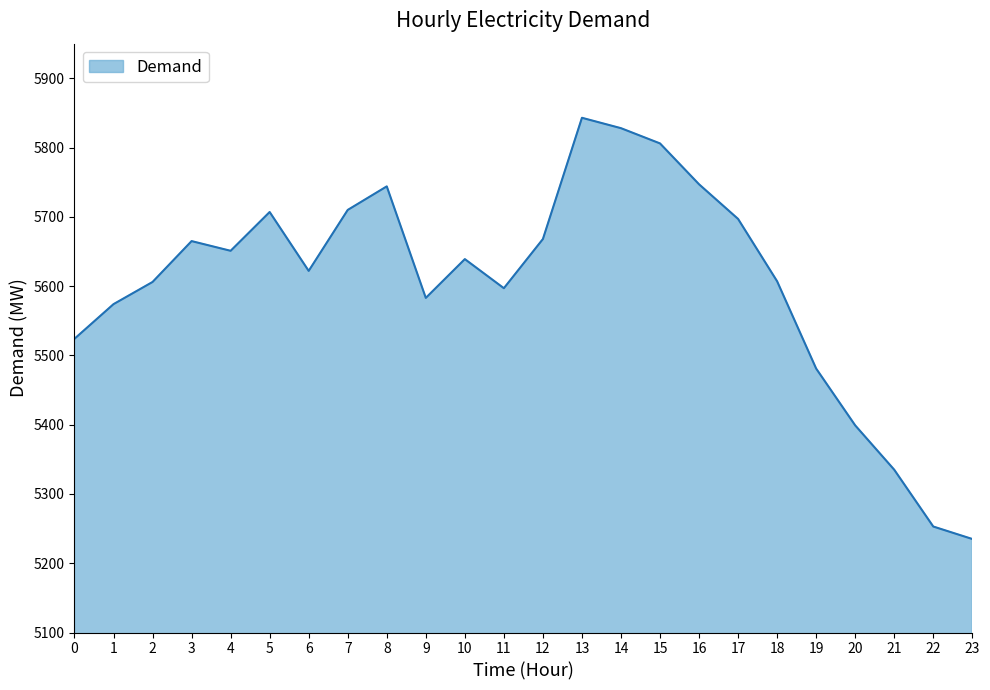

What is the smallest value displayed?

5235